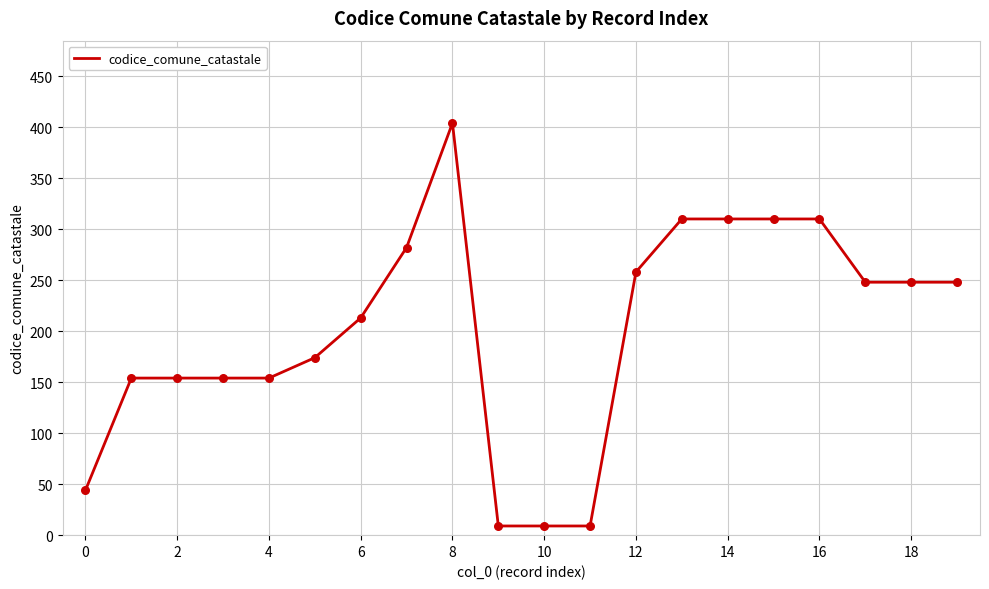

What is the difference between the maximum and minimum values?

395